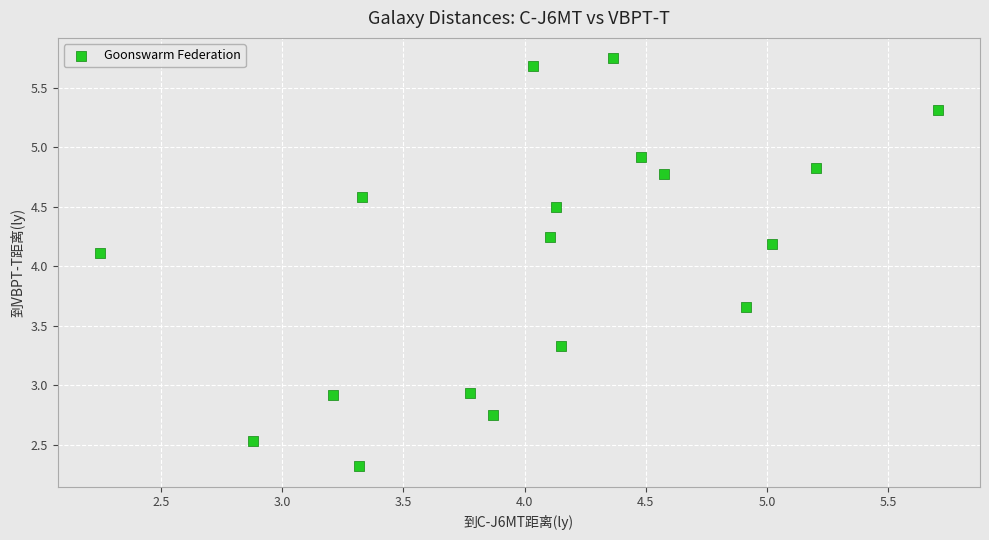

What is the range of X values (max minus min)?

3.5